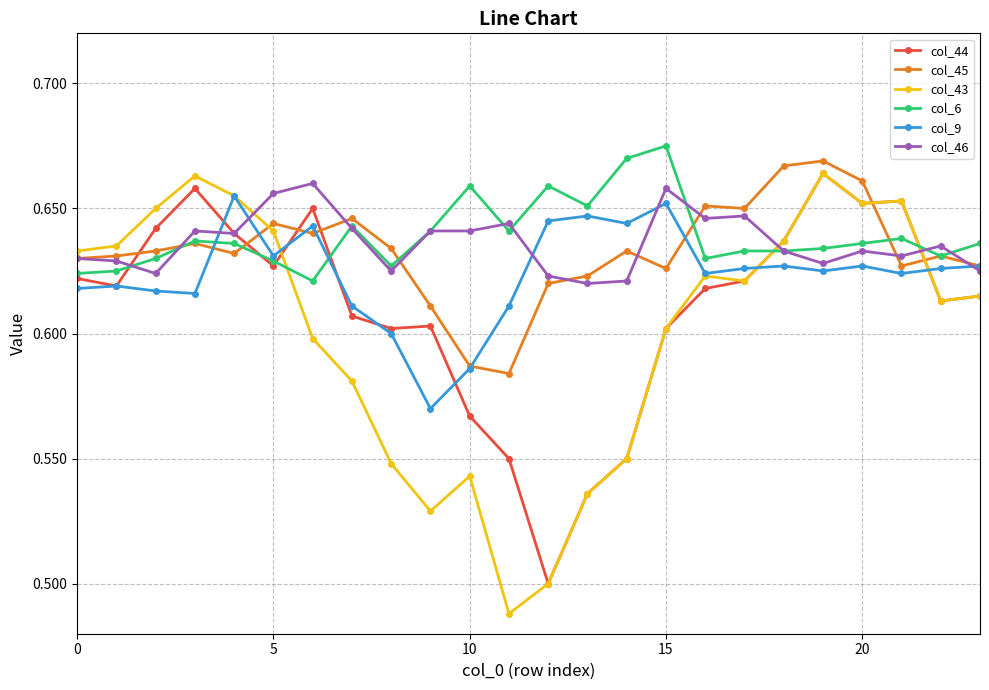

Count the col_44 values in the range 0 to 1.

24